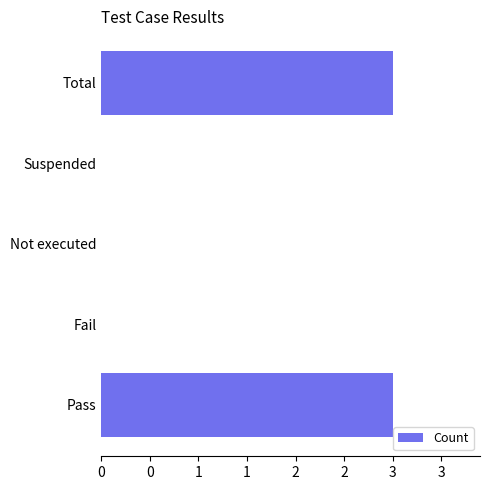

Does the chart contain stacked bars?

No